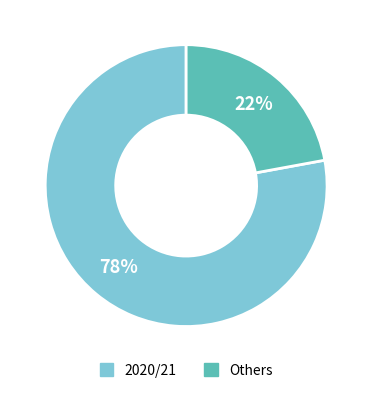

To the nearest percent, what is the average slice percentage?

50%